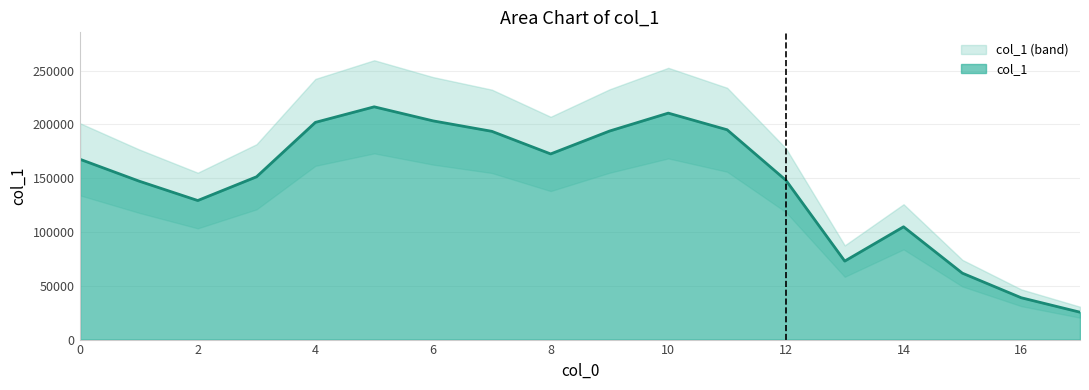

List the labels in order of value, largest first.

5, 10, 6, 4, 11, 9, 7, 8, 0, 3, 12, 1, 2, 14, 13, 15, 16, 17